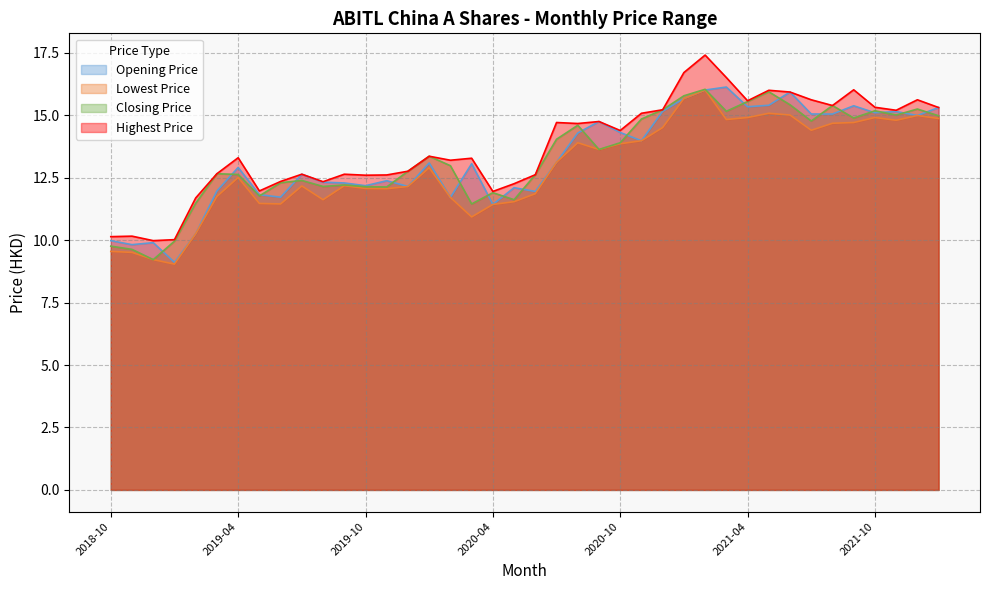

What is the sum of all Highest Price values?

550.0